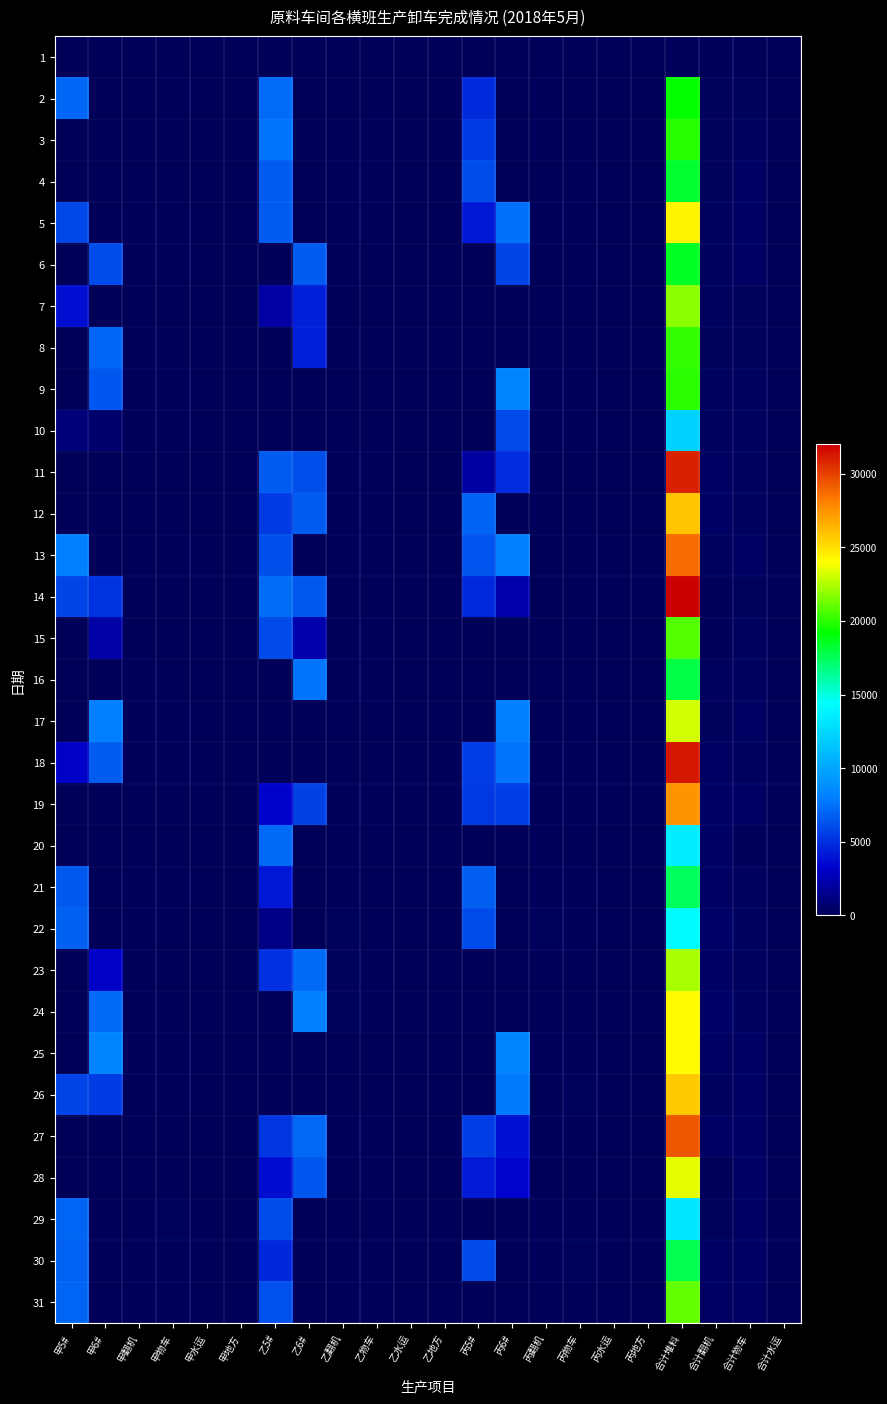

Reading right to left, list all the values displayed in this chart.

1: 合计水运=0	合计物车=0	合计翻机=63	合计堆料=91	丙地方=0	丙水运=0	丙物车=0	丙翻机=10	丙6#=63	丙5#=0	乙地方=0	乙水运=0	乙物车=0	乙翻机=26	乙6#=28	乙5#=0	甲地方=0	甲水运=0	甲物车=27	甲翻机=0	甲6#=0	甲5#=0
2: 合计水运=17	合计物车=135	合计翻机=126	合计堆料=19295	丙地方=6	丙水运=6	丙物车=12	丙翻机=66	丙6#=0	丙5#=4862	乙地方=0	乙水运=7	乙物车=5	乙翻机=42	乙6#=0	乙5#=7310	甲地方=0	甲水运=4	甲物车=118	甲翻机=18	甲6#=0	甲5#=7123
3: 合计水运=5	合计物车=217	合计翻机=144	合计堆料=19909	丙地方=6	丙水运=3	丙物车=27	丙翻机=65	丙6#=0	丙5#=5471	乙地方=4	乙水运=0	乙物车=65	乙翻机=15	乙6#=0	乙5#=7648	甲地方=0	甲水运=0	甲物车=0	甲翻机=0	甲6#=0	甲5#=0
4: 合计水运=37	合计物车=260	合计翻机=155	合计堆料=18269	丙地方=6	丙水运=13	丙物车=78	丙翻机=11	丙6#=0	丙5#=6103	乙地方=25	乙水运=19	乙物车=80	乙翻机=78	乙6#=0	乙5#=6721	甲地方=0	甲水运=0	甲物车=0	甲翻机=0	甲6#=0	甲5#=0
5: 合计水运=58	合计物车=293	合计翻机=198	合计堆料=24297	丙地方=0	丙水运=28	丙物车=120	丙翻机=69	丙6#=7502	丙5#=4183	乙地方=0	乙水运=18	乙物车=75	乙翻机=65	乙6#=0	乙5#=6705	甲地方=0	甲水运=12	甲物车=98	甲翻机=64	甲6#=0	甲5#=5907
6: 合计水运=16	合计物车=272	合计翻机=200	合计堆料=18527	丙地方=6	丙水运=0	丙物车=111	丙翻机=57	丙6#=5800	丙5#=0	乙地方=28	乙水运=8	乙物车=53	乙翻机=70	乙6#=6635	乙5#=0	甲地方=0	甲水运=8	甲物车=108	甲翻机=73	甲6#=6092	甲5#=0
7: 合计水运=28	合计物车=138	合计翻机=197	合计堆料=21799	丙地方=0	丙水运=0	丙物车=0	丙翻机=0	丙6#=0	丙5#=0	乙地方=34	乙水运=0	乙物车=48	乙翻机=58	乙6#=4405	乙5#=2107	甲地方=10	甲水运=18	甲物车=37	甲翻机=54	甲6#=0	甲5#=3753
8: 合计水运=21	合计物车=136	合计翻机=160	合计堆料=20144	丙地方=0	丙水运=0	丙物车=0	丙翻机=0	丙6#=0	丙5#=0	乙地方=10	乙水运=8	乙物车=57	乙翻机=75	乙6#=4421	乙5#=0	甲地方=19	甲水运=6	甲物车=43	甲翻机=64	甲6#=7002	甲5#=0
9: 合计水运=34	合计物车=210	合计翻机=226	合计堆料=19987	丙地方=0	丙水运=20	丙物车=77	丙翻机=103	丙6#=8201	丙5#=0	乙地方=0	乙水运=0	乙物车=0	乙翻机=0	乙6#=0	乙5#=0	甲地方=0	甲水运=4	甲物车=83	甲翻机=76	甲6#=6550	甲5#=0
10: 合计水运=18	合计物车=228	合计翻机=229	合计堆料=12173	丙地方=32	丙水运=14	丙物车=96	丙翻机=72	丙6#=6003	丙5#=0	乙地方=0	乙水运=0	乙物车=0	乙翻机=0	乙6#=0	乙5#=0	甲地方=6	甲水运=0	甲物车=79	甲翻机=74	甲6#=600	甲5#=900
11: 合计水运=20	合计物车=215	合计翻机=276	合计堆料=30966	丙地方=9	丙水运=3	丙物车=34	丙翻机=111	丙6#=4908	丙5#=2022	乙地方=0	乙水运=13	乙物车=106	乙翻机=100	乙6#=6209	乙5#=6662	甲地方=0	甲水运=0	甲物车=0	甲翻机=0	甲6#=0	甲5#=0
12: 合计水运=8	合计物车=234	合计翻机=320	合计堆料=25929	丙地方=21	丙水运=1	丙物车=53	丙翻机=115	丙6#=0	丙5#=7001	乙地方=3	乙水运=6	乙物车=68	乙翻机=110	乙6#=6636	乙5#=5415	甲地方=0	甲水运=0	甲物车=0	甲翻机=0	甲6#=0	甲5#=0
13: 合计水运=21	合计物车=266	合计翻机=190	合计堆料=28694	丙地方=12	丙水运=4	丙物车=100	丙翻机=60	丙6#=8104	丙5#=6374	乙地方=23	乙水运=7	乙物车=67	乙翻机=72	乙6#=0	乙5#=6214	甲地方=0	甲水运=10	甲物车=99	甲翻机=58	甲6#=0	甲5#=8002
14: 合计水运=41	合计物车=176	合计翻机=78	合计堆料=32006	丙地方=8	丙水运=4	丙物车=82	丙翻机=0	丙6#=2275	丙5#=4800	乙地方=0	乙水运=11	乙物车=44	乙翻机=78	乙6#=6606	乙5#=7352	甲地方=32	甲水运=26	甲物车=50	甲翻机=0	甲6#=5153	甲5#=5820
15: 合计水运=30	合计物车=230	合计翻机=112	合计堆料=20725	丙地方=0	丙水运=0	丙物车=0	丙翻机=0	丙6#=0	丙5#=0	乙地方=19	乙水运=9	乙物车=99	乙翻机=64	乙6#=2315	乙5#=6004	甲地方=6	甲水运=10	甲物车=62	甲翻机=27	甲6#=2213	甲5#=0
16: 合计水运=0	合计物车=241	合计翻机=189	合计堆料=17897	丙地方=0	丙水运=0	丙物车=0	丙翻机=0	丙6#=0	丙5#=0	乙地方=7	乙水运=0	乙物车=115	乙翻机=74	乙6#=7610	乙5#=0	甲地方=28	甲水运=0	甲物车=39	甲翻机=72	甲6#=0	甲5#=0
17: 合计水运=0	合计物车=252	合计翻机=182	合计堆料=23117	丙地方=28	丙水运=0	丙物车=103	丙翻机=43	丙6#=8005	丙5#=0	乙地方=0	乙水运=0	乙物车=0	乙翻机=0	乙6#=0	乙5#=0	甲地方=22	甲水运=0	甲物车=97	甲翻机=76	甲6#=8008	甲5#=0
18: 合计水运=0	合计物车=227	合计翻机=287	合计堆料=31281	丙地方=0	丙水运=0	丙物车=70	丙翻机=95	丙6#=7605	丙5#=5510	乙地方=0	乙水运=0	乙物车=0	乙翻机=0	乙6#=0	乙5#=0	甲地方=8	甲水运=0	甲物车=100	甲翻机=108	甲6#=6722	甲5#=3103
19: 合计水运=0	合计物车=259	合计翻机=316	合计堆料=27447	丙地方=20	丙水运=0	丙物车=67	丙翻机=91	丙6#=5584	丙5#=5376	乙地方=20	乙水运=0	乙物车=94	乙翻机=106	乙6#=5741	乙5#=3311	甲地方=0	甲水运=0	甲物车=0	甲翻机=0	甲6#=0	甲5#=0
20: 合计水运=17	合计物车=117	合计翻机=348	合计堆料=13588	丙地方=28	丙水运=3	丙物车=27	丙翻机=115	丙6#=0	丙5#=0	乙地方=0	乙水运=3	乙物车=47	乙翻机=102	乙6#=0	乙5#=7226	甲地方=0	甲水运=0	甲物车=0	甲翻机=0	甲6#=0	甲5#=0
21: 合计水运=3	合计物车=189	合计翻机=298	合计堆料=17477	丙地方=18	丙水运=0	丙物车=84	丙翻机=106	丙6#=0	丙5#=6809	乙地方=12	乙水运=3	乙物车=39	乙翻机=88	乙6#=0	乙5#=4103	甲地方=0	甲水运=0	甲物车=66	甲翻机=104	甲6#=0	甲5#=6565
22: 合计水运=14	合计物车=218	合计翻机=386	合计堆料=14235	丙地方=13	丙水运=2	丙物车=100	丙翻机=130	丙6#=0	丙5#=6103	乙地方=13	乙水运=5	乙物车=57	乙翻机=133	乙6#=0	乙5#=1308	甲地方=0	甲水运=7	甲物车=61	甲翻机=123	甲6#=0	甲5#=6824
23: 合计水运=9	合计物车=239	合计翻机=368	合计堆料=22346	丙地方=0	丙水运=0	丙物车=0	丙翻机=0	丙6#=0	丙5#=0	乙地方=3	乙水运=2	乙物车=105	乙翻机=148	乙6#=7206	乙5#=5006	甲地方=0	甲水运=7	甲物车=50	甲翻机=117	甲6#=3089	甲5#=0
24: 合计水运=44	合计物车=226	合计翻机=409	合计堆料=24116	丙地方=0	丙水运=0	丙物车=0	丙翻机=0	丙6#=0	丙5#=0	乙地方=13	乙水运=9	乙物车=98	乙翻机=156	乙6#=8010	乙5#=0	甲地方=1	甲水运=10	甲物车=53	甲翻机=115	甲6#=7204	甲5#=0
25: 合计水运=8	合计物车=295	合计翻机=280	合计堆料=24098	丙地方=0	丙水运=0	丙物车=111	丙翻机=98	丙6#=8302	丙5#=0	乙地方=0	乙水运=0	乙物车=0	乙翻机=0	乙6#=0	乙5#=0	甲地方=14	甲水运=0	甲物车=99	甲翻机=95	甲6#=8244	甲5#=0
26: 合计水运=0	合计物车=306	合计翻机=229	合计堆料=25724	丙地方=33	丙水运=0	丙物车=132	丙翻机=46	丙6#=7824	丙5#=0	乙地方=0	乙水运=0	乙物车=0	乙翻机=0	乙6#=0	乙5#=0	甲地方=7	甲水运=0	甲物车=85	甲翻机=65	甲6#=5443	甲5#=5754
27: 合计水运=20	合计物车=275	合计翻机=320	合计堆料=29344	丙地方=0	丙水运=20	丙物车=96	丙翻机=100	丙6#=3815	丙5#=5504	乙地方=13	乙水运=0	乙物车=100	乙翻机=122	乙6#=7128	乙5#=5306	甲地方=0	甲水运=0	甲物车=0	甲翻机=0	甲6#=0	甲5#=0
28: 合计水运=11	合计物车=314	合计翻机=102	合计堆料=23560	丙地方=0	丙水运=0	丙物车=110	丙翻机=15	丙6#=3339	丙5#=4204	乙地方=20	乙水运=0	乙物车=102	乙翻机=42	乙6#=6505	乙5#=3706	甲地方=0	甲水运=0	甲物车=0	甲翻机=0	甲6#=0	甲5#=0
29: 合计水运=39	合计物车=286	合计翻机=129	合计堆料=13142	丙地方=0	丙水运=8	丙物车=98	丙翻机=76	丙6#=0	丙5#=0	乙地方=0	乙水运=23	乙物车=59	乙翻机=53	乙6#=0	乙5#=6105	甲地方=0	甲水运=8	甲物车=129	甲翻机=0	甲6#=0	甲5#=7037
30: 合计水运=12	合计物车=344	合计翻机=272	合计堆料=17664	丙地方=0	丙水运=12	丙物车=137	丙翻机=95	丙6#=0	丙5#=6003	乙地方=0	乙水运=0	乙物车=83	乙翻机=88	乙6#=0	乙5#=4746	甲地方=0	甲水运=0	甲物车=124	甲翻机=89	甲6#=0	甲5#=6915
31: 合计水运=0	合计物车=268	合计翻机=305	合计堆料=21031	丙地方=0	丙水运=0	丙物车=0	丙翻机=0	丙6#=0	丙5#=0	乙地方=0	乙水运=0	乙物车=86	乙翻机=98	乙6#=0	乙5#=6276	甲地方=0	甲水运=0	甲物车=72	甲翻机=95	甲6#=0	甲5#=7023